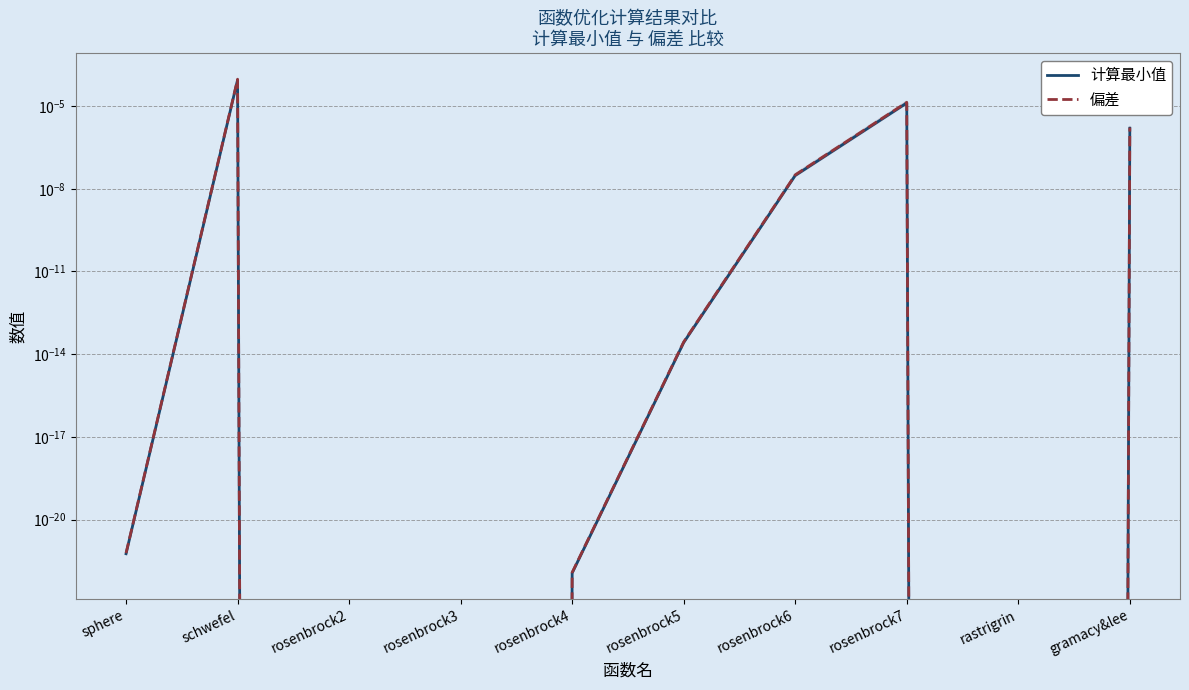

Which category has the lowest value in the 偏差 series?

rosenbrock2